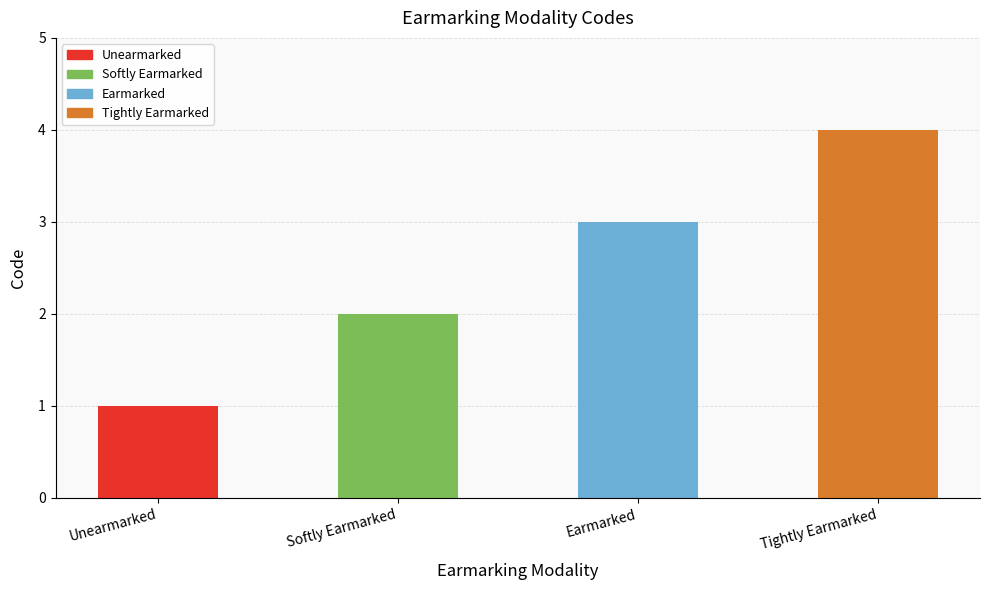

Rank the categories by value from highest to lowest.

Tightly Earmarked, Earmarked, Softly Earmarked, Unearmarked